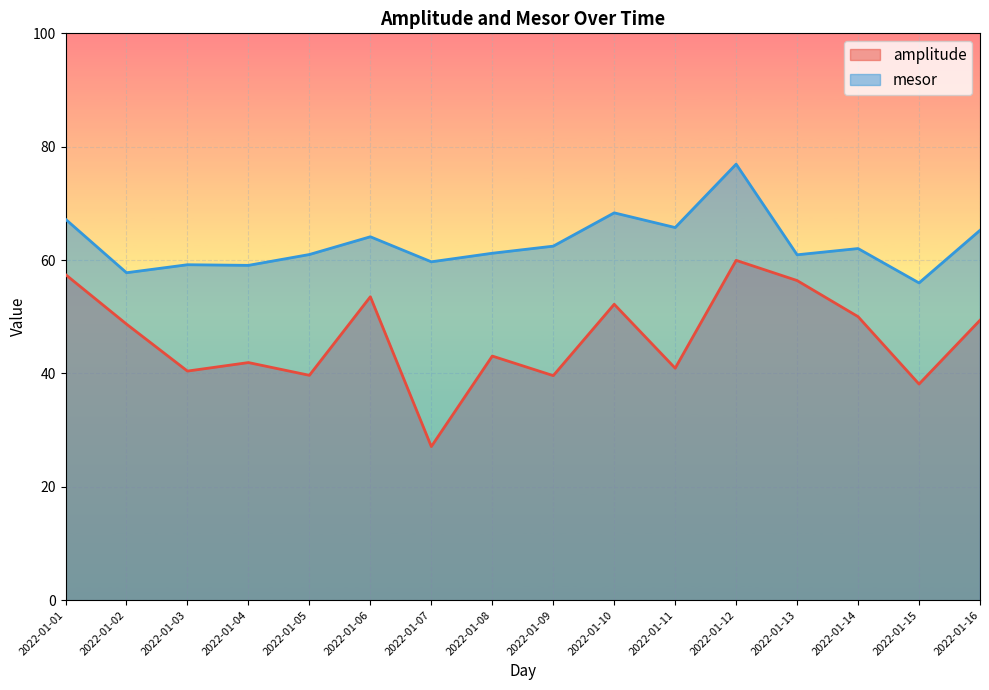

At how many categories does at least one series exceed 32?

16